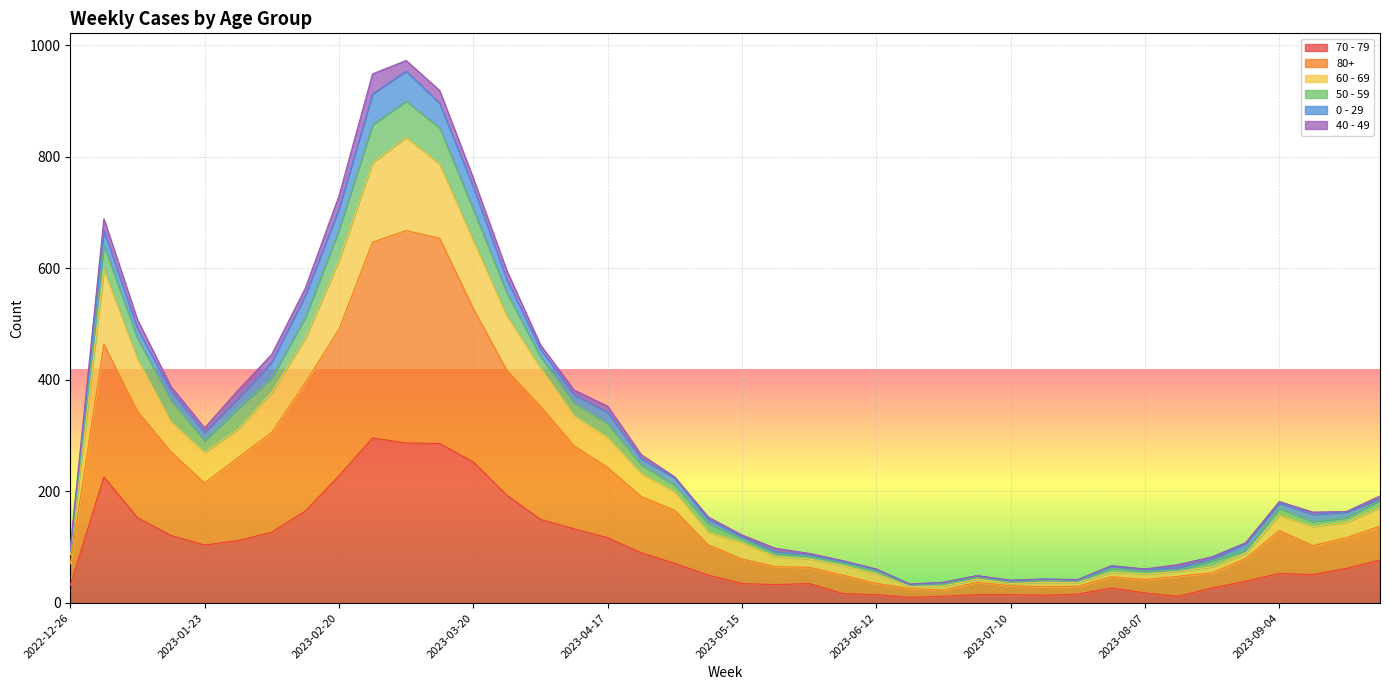

The value of 70 - 79 at 2023-03-20 is 253. True or false?

True